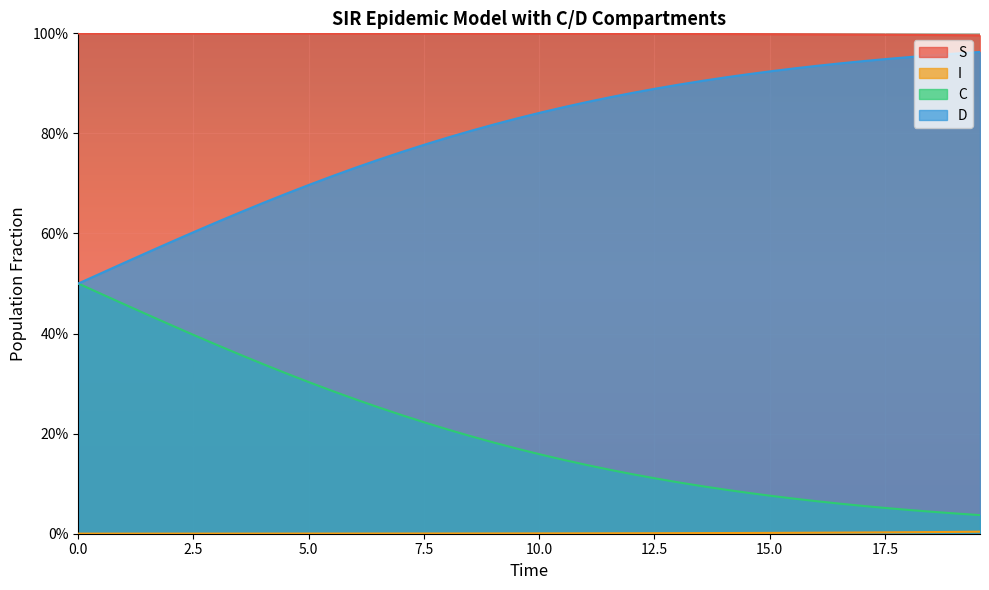

True or false: S and C cross at least once.

False